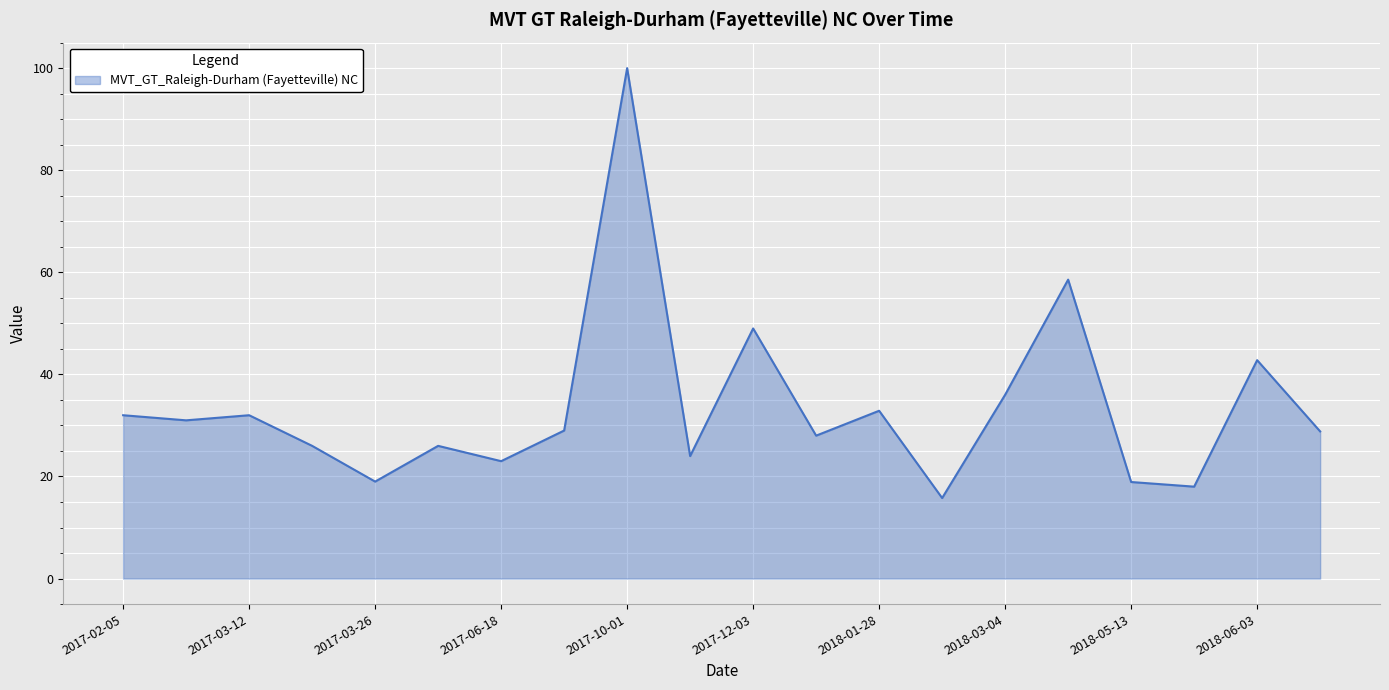

What is the difference between the maximum and minimum values?

84.2